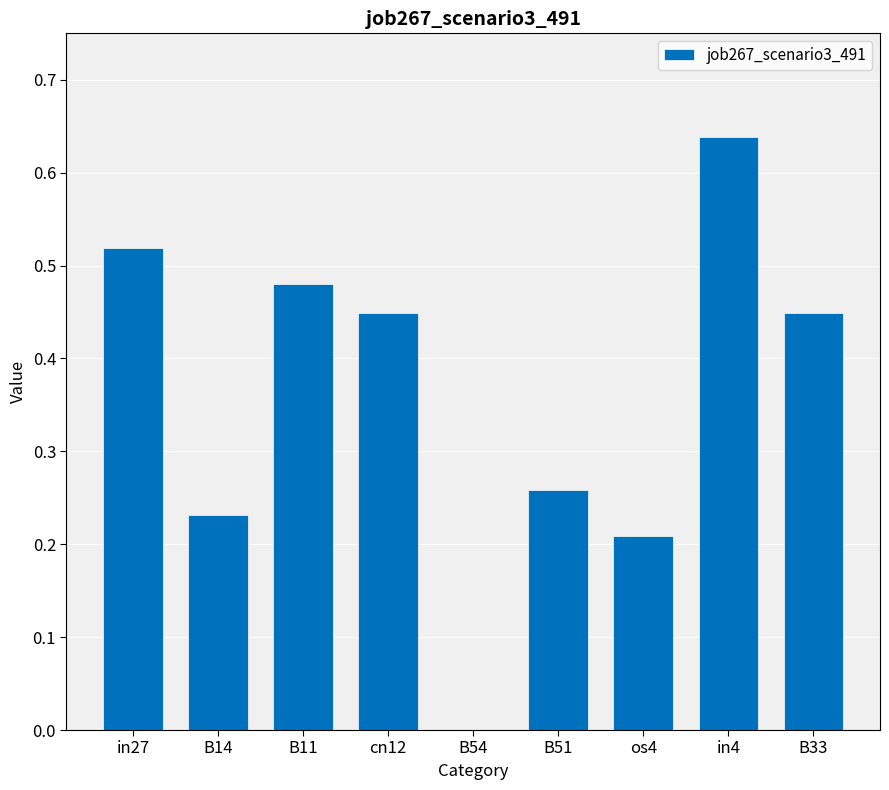

Which category has the highest value across all series?

in4